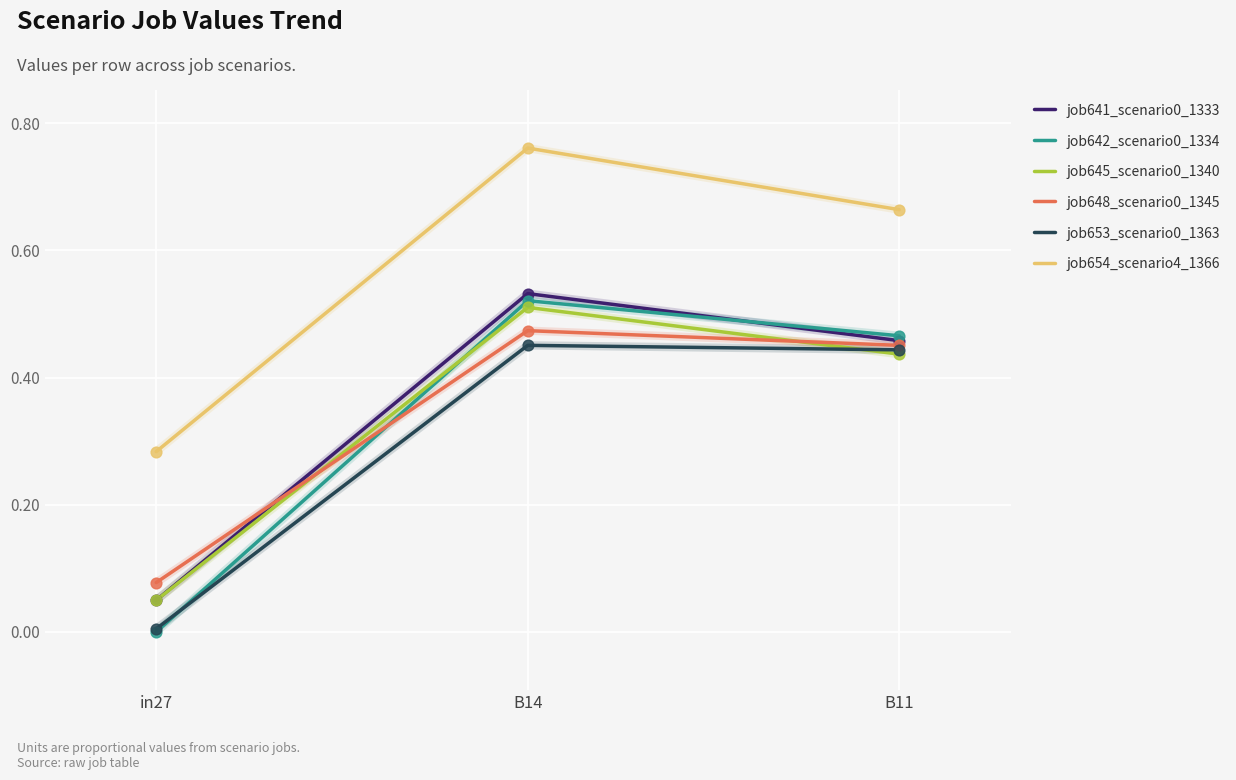

Which series has the largest total across all categories?

job654_scenario4_1366